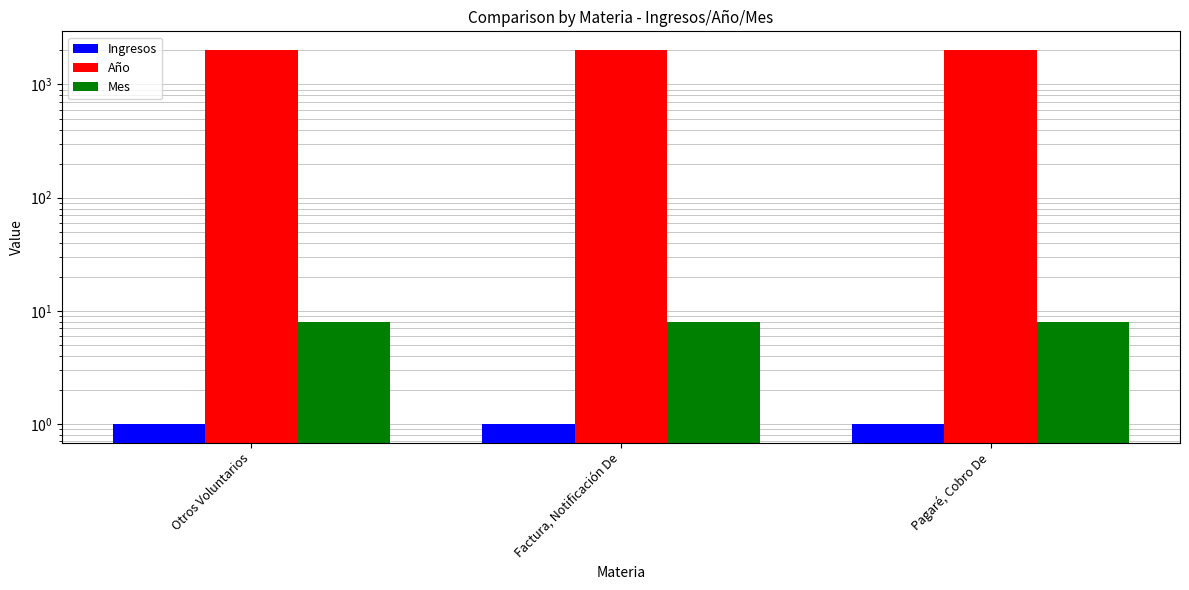

What is the label of the 3rd bar from the left?

Pagaré, Cobro De